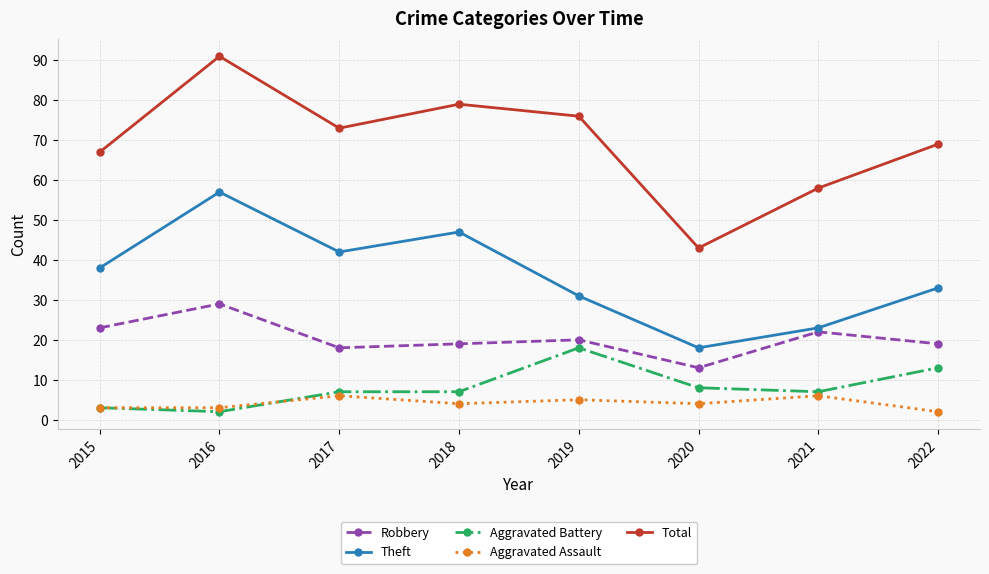

What is the greatest value displayed?

91